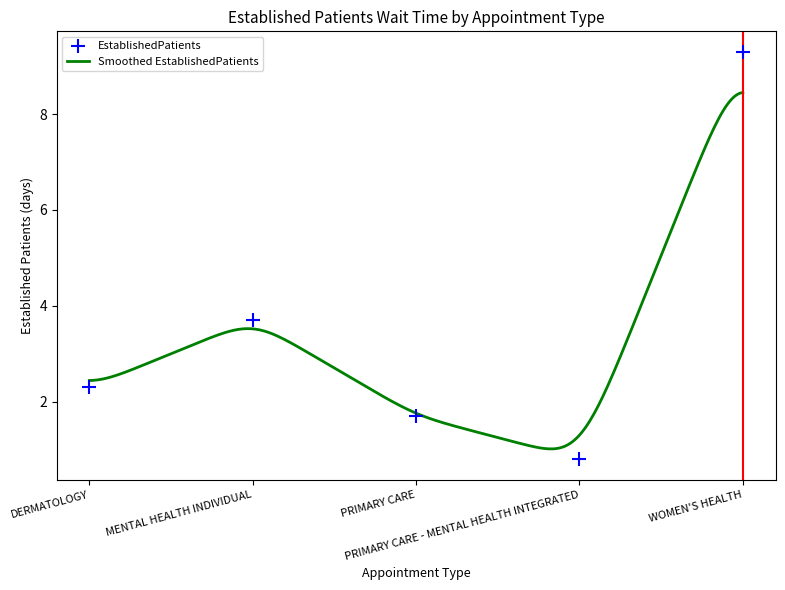

What is the ratio of the value at DERMATOLOGY to the value at WOMEN'S HEALTH?

0.2